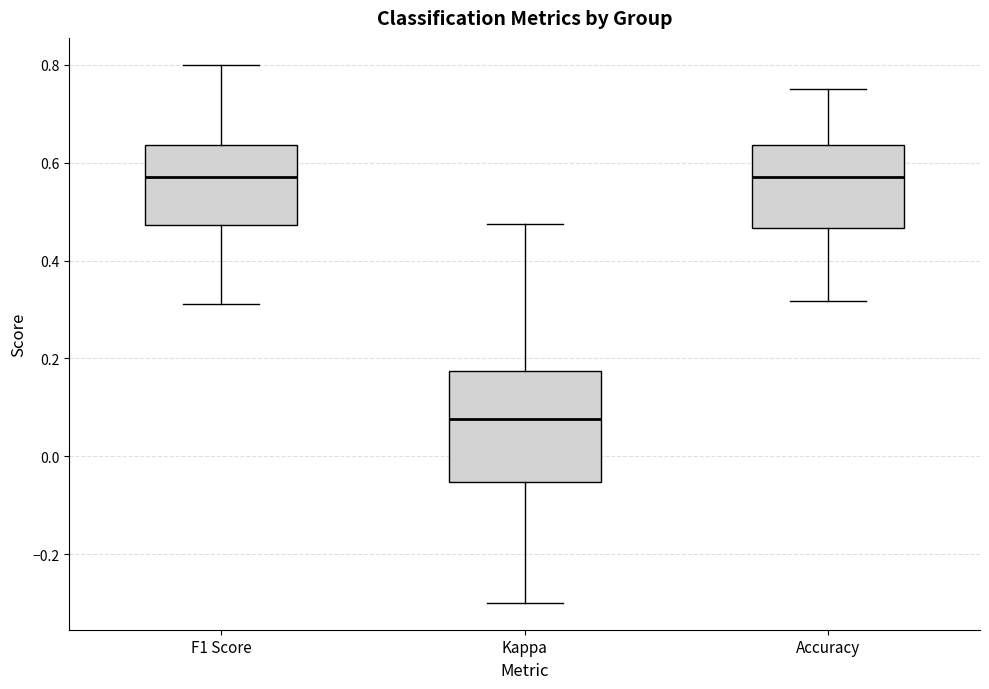

Which box is the tallest, from its lower edge to its upper edge?

Kappa